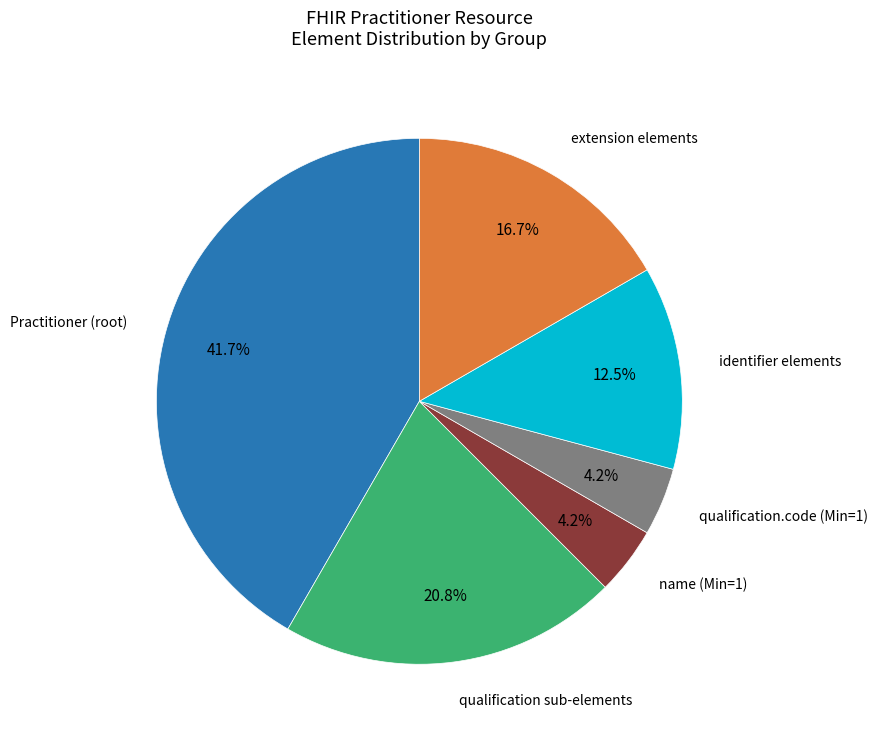

Is there a majority slice in this chart?

No